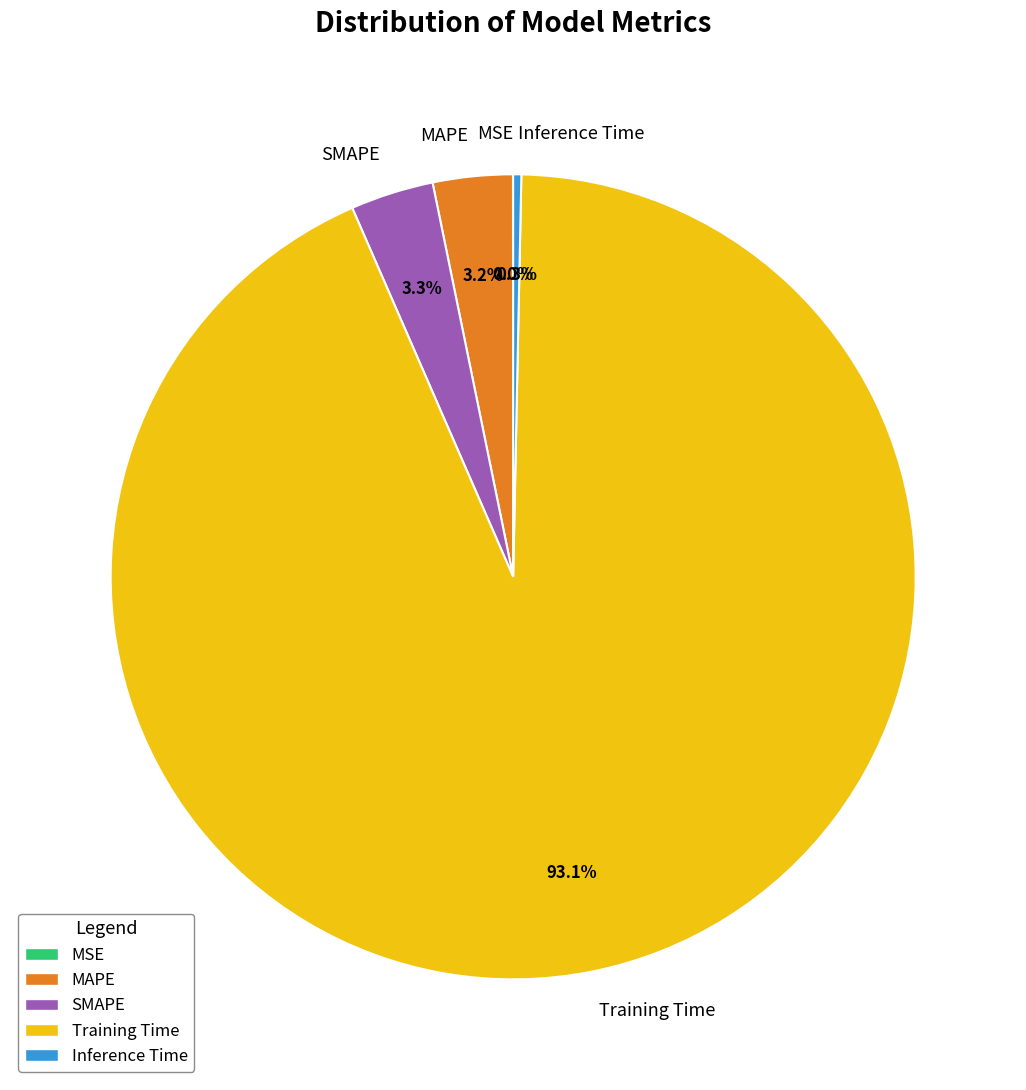

Which slice is the largest?

Training Time